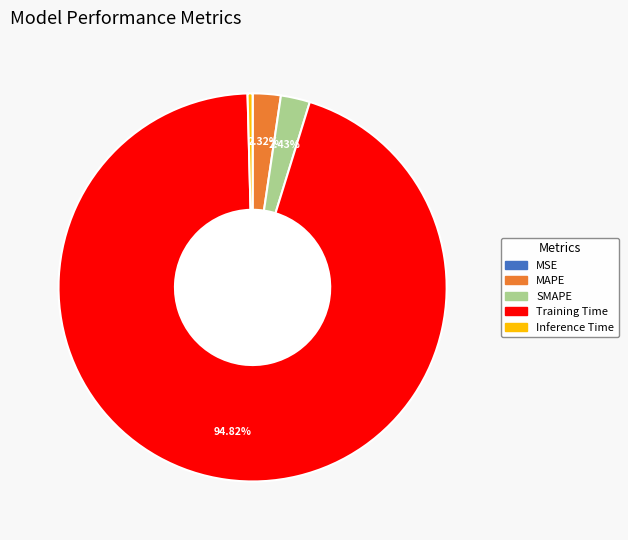

Is Training Time the majority of the pie?

Yes